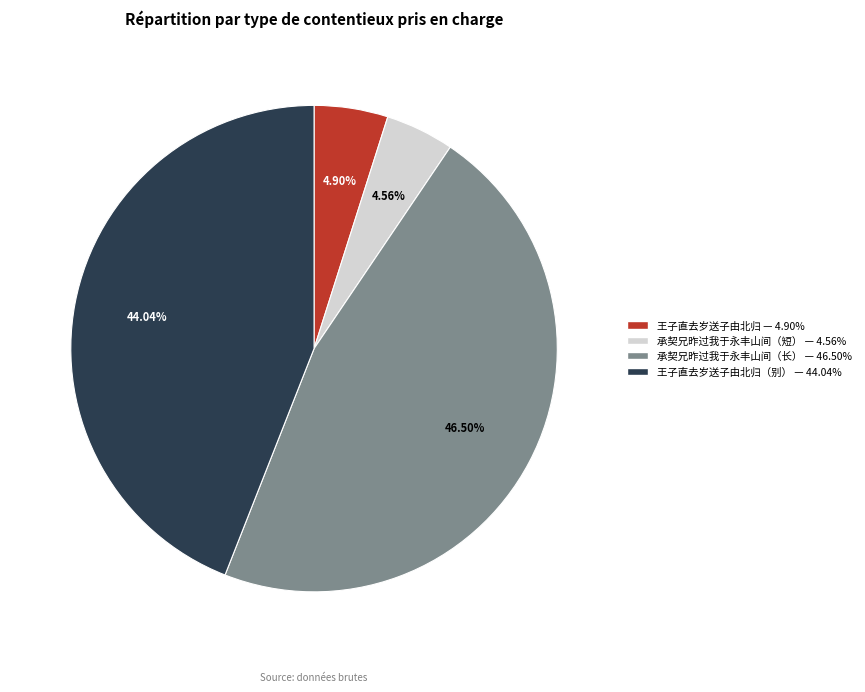

How many segments does this pie chart have?

4